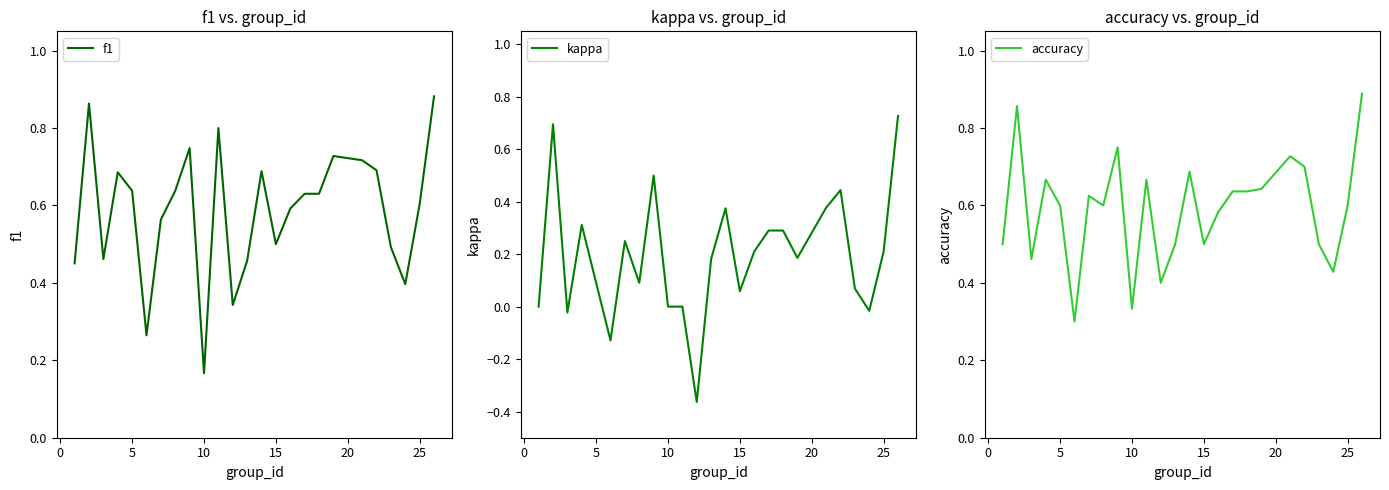

Where is f1 nearest to the value 0?

10